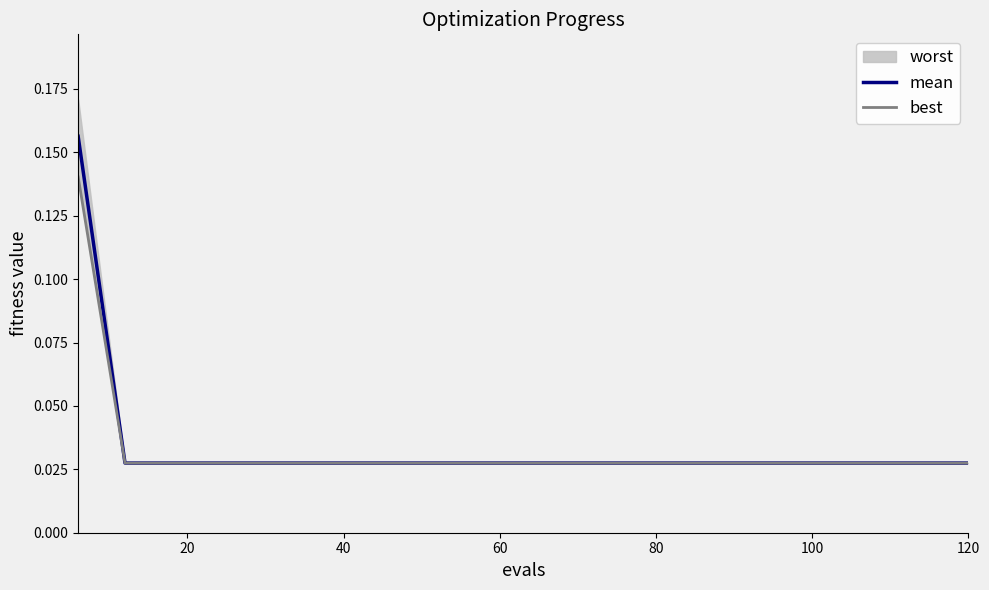

Is the value of mean at 120 greater than the value of best at 80?

Yes